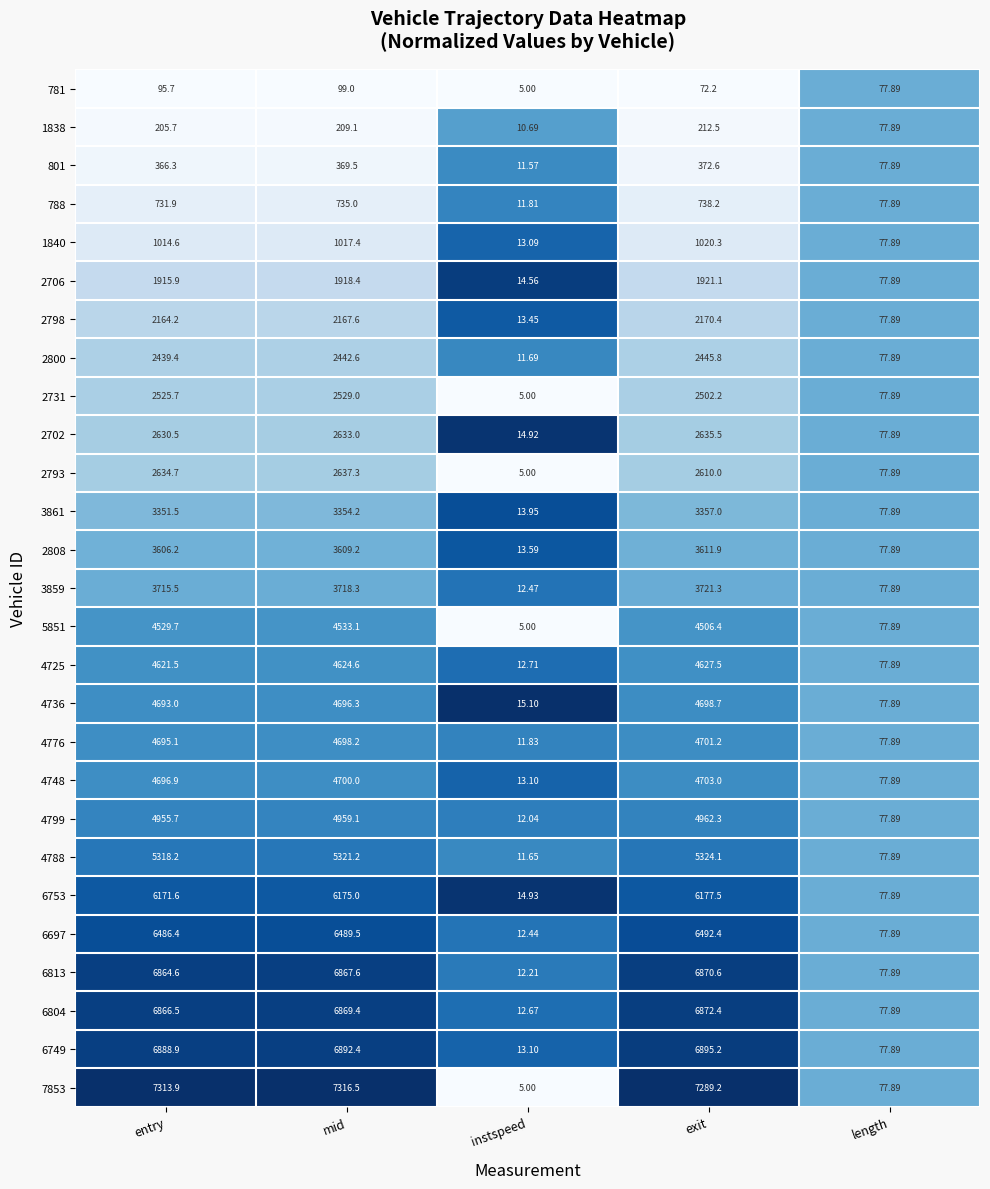

Which category has the lowest value across all series?

instspeed